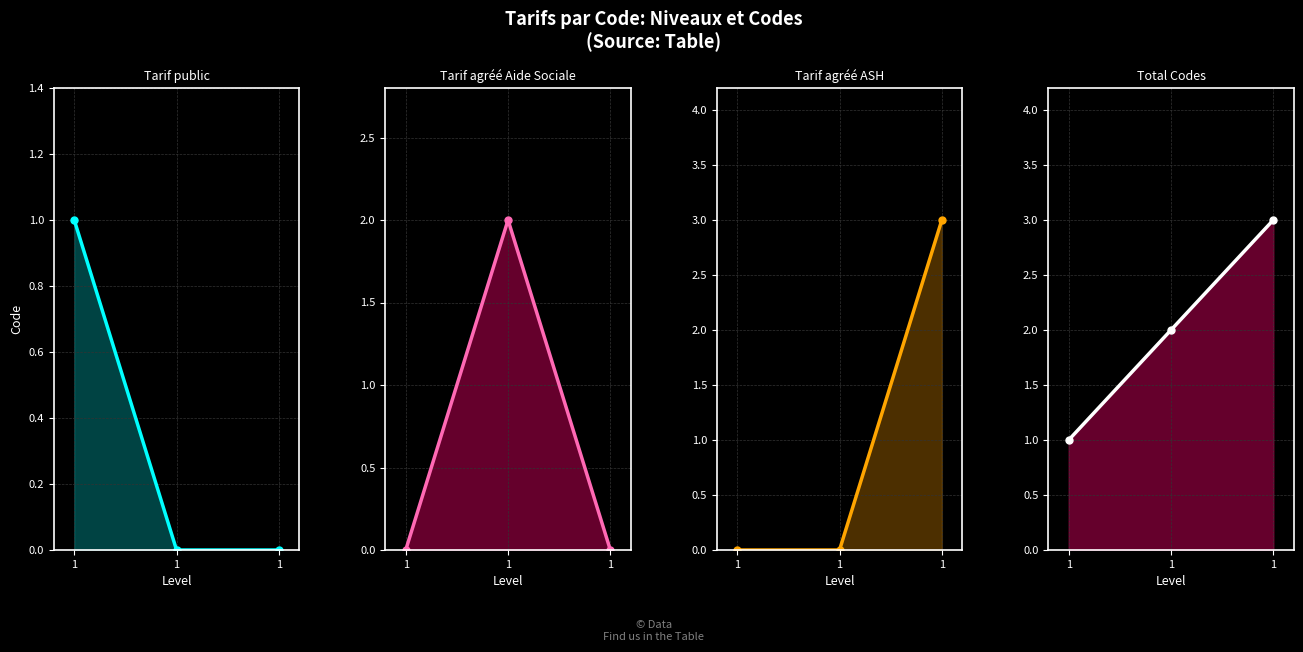

What is the average value of the Total series?

2